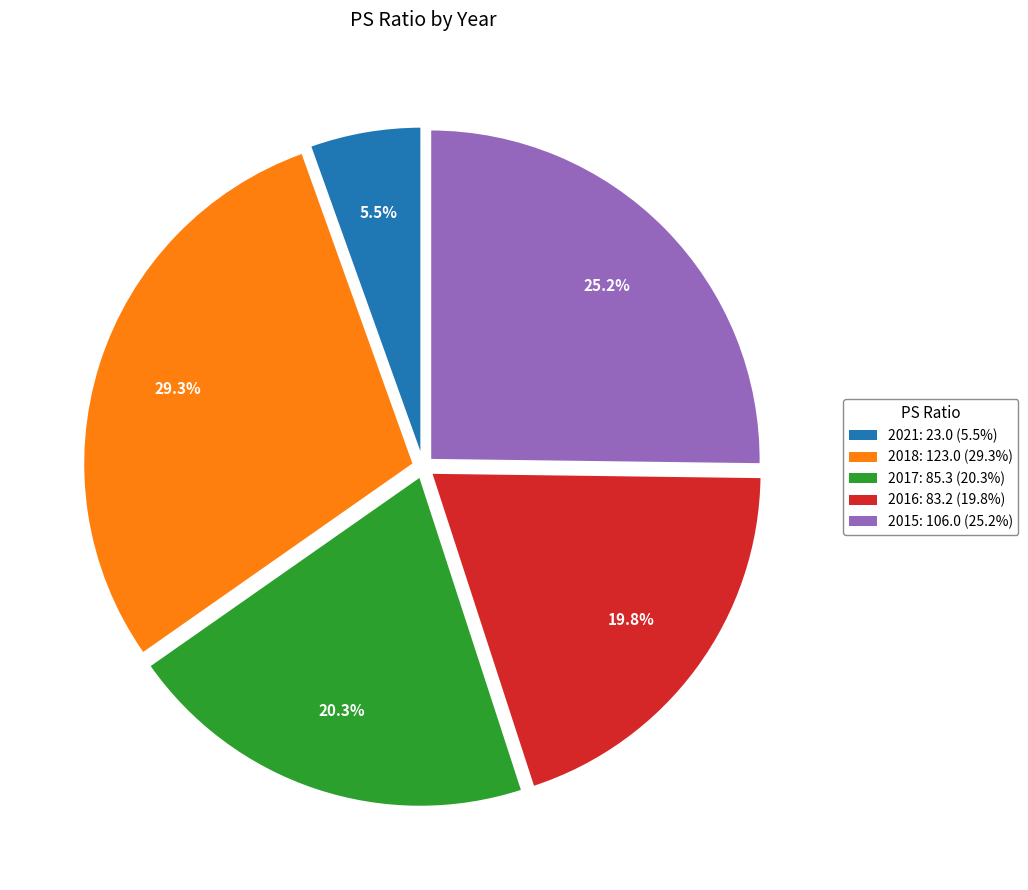

Is there a majority slice in this chart?

No